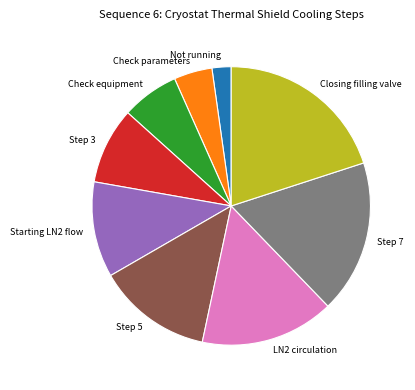

Is there any slice that represents more than half of the pie?

No